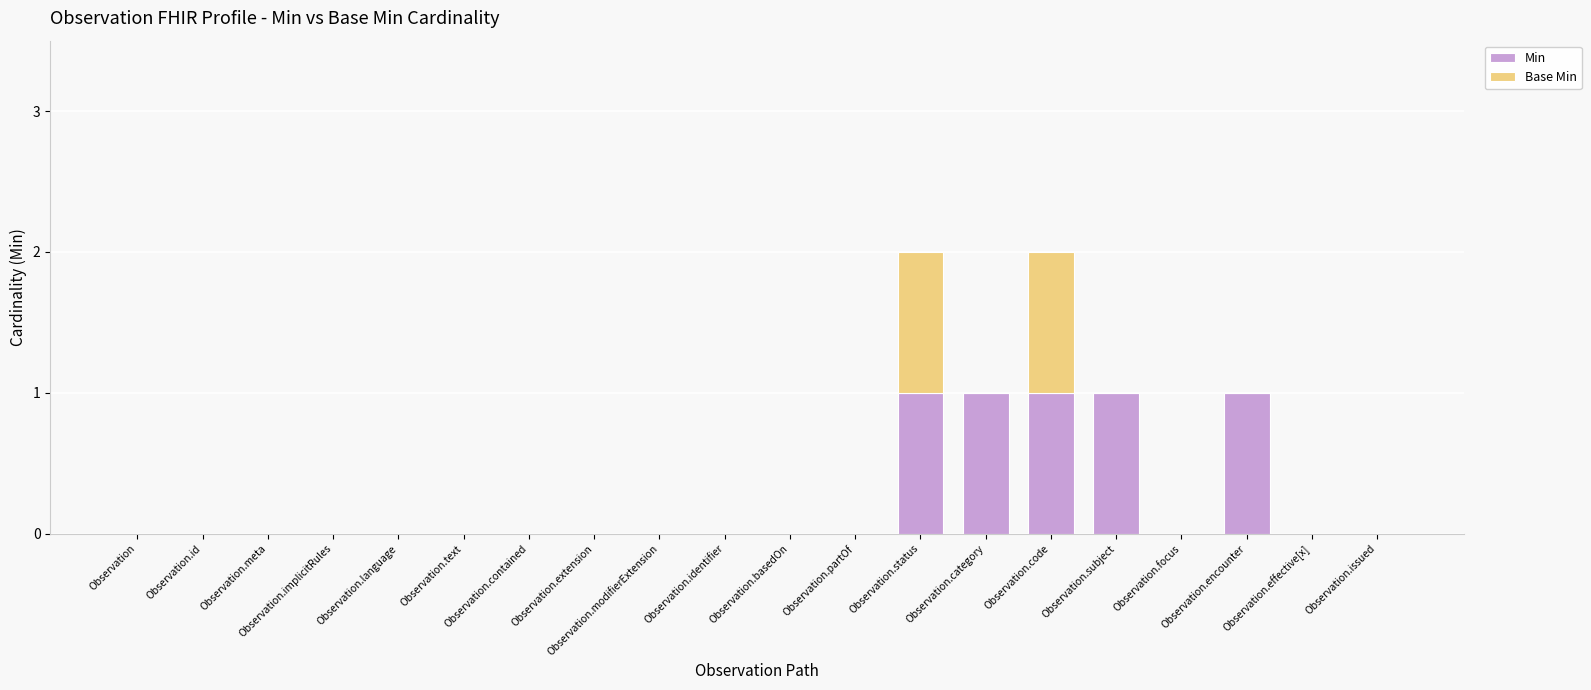

Count the Base Min values in the range 0 to 1.

20